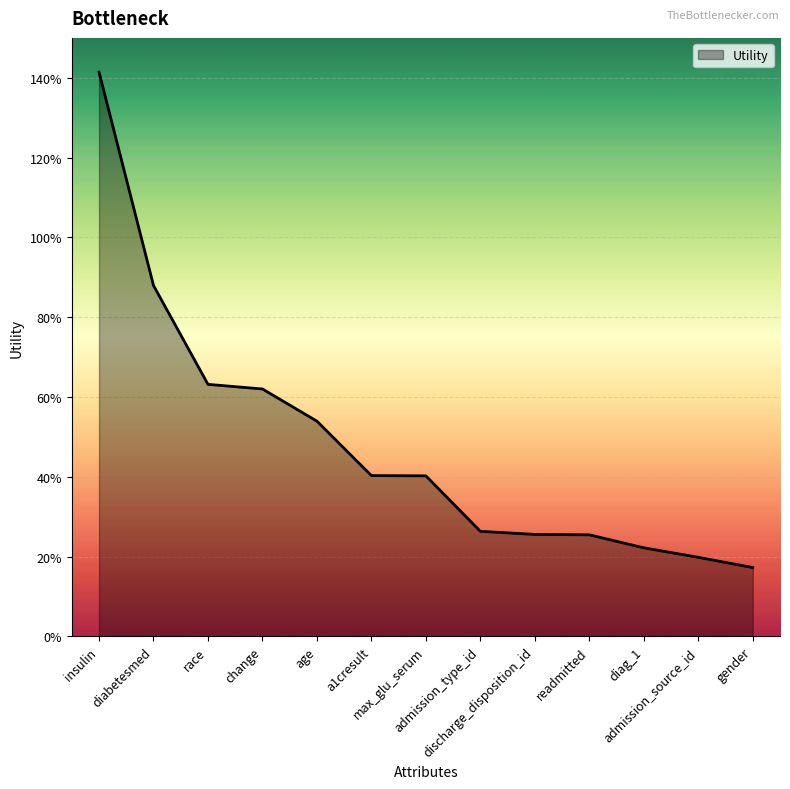

What is the value of the 10th point from the left?

0.3